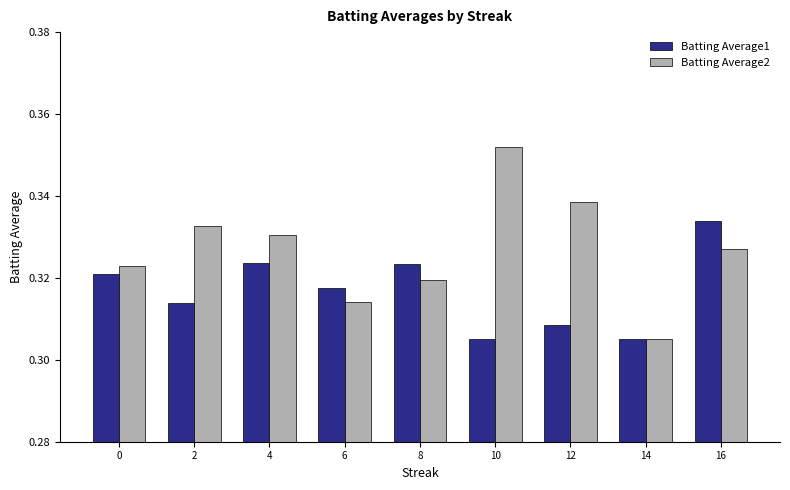

Between 0 and 14, which series saw the biggest shift?

Batting Average2